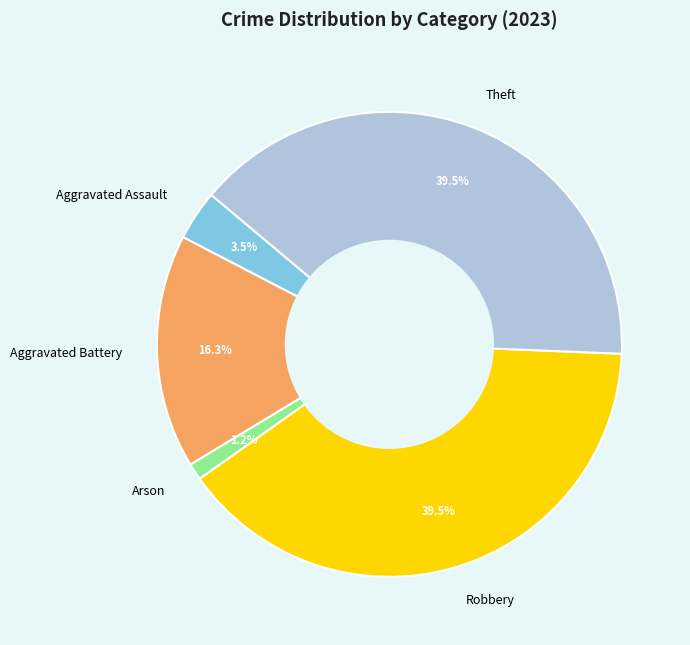

Which slice is the smallest?

Arson